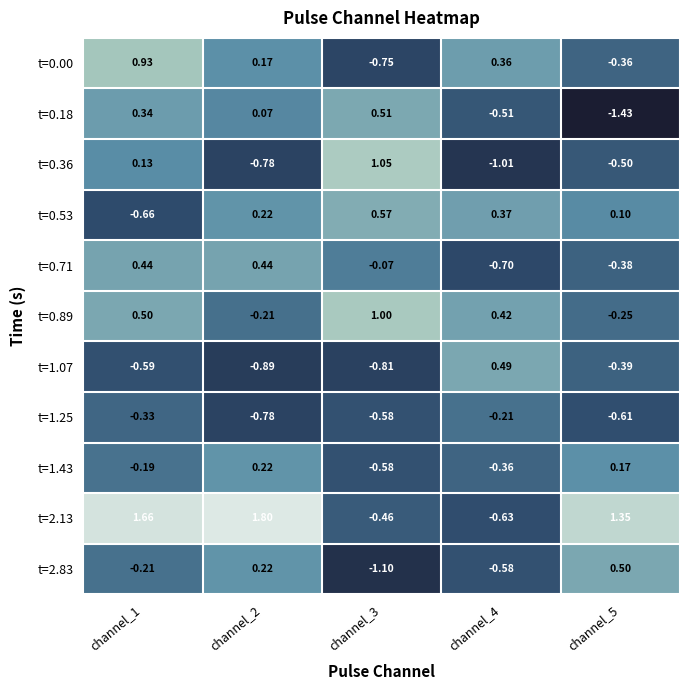

Is the value of t=1.07 at channel_1 greater than the value of t=2.13 at channel_3?

No